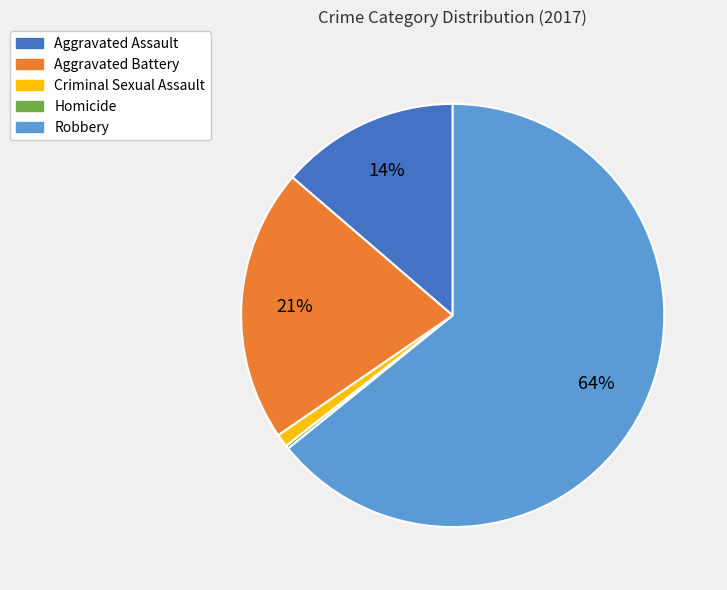

Between Robbery and Criminal Sexual Assault, which is larger?

Robbery